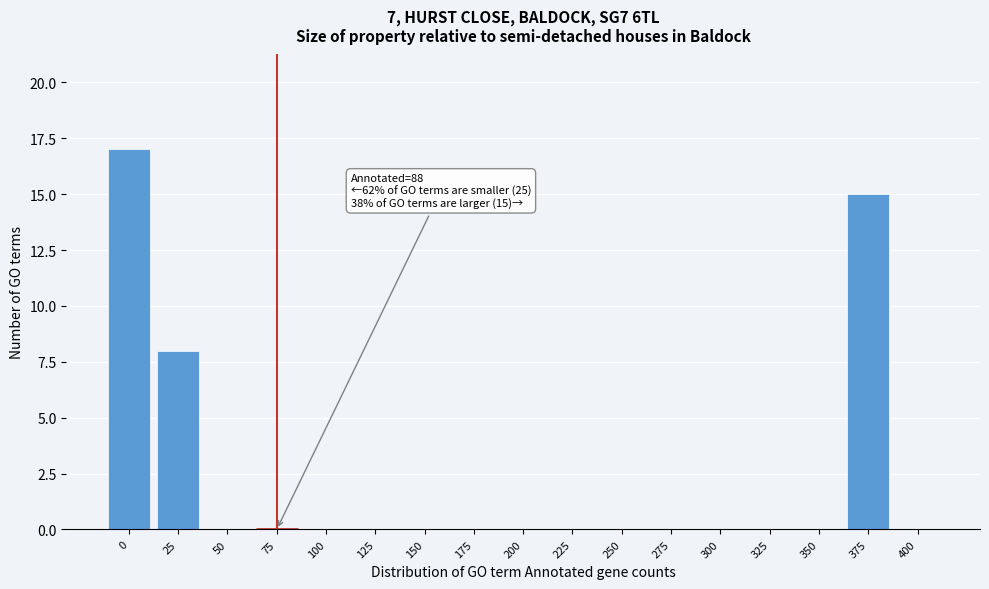

Reading left to right, transcribe all the data shown in this chart.

0=17	25=8	50=0	75=0	100=0	125=0	150=0	175=0	200=0	225=0	250=0	275=0	300=0	325=0	350=0	375=15	400=0